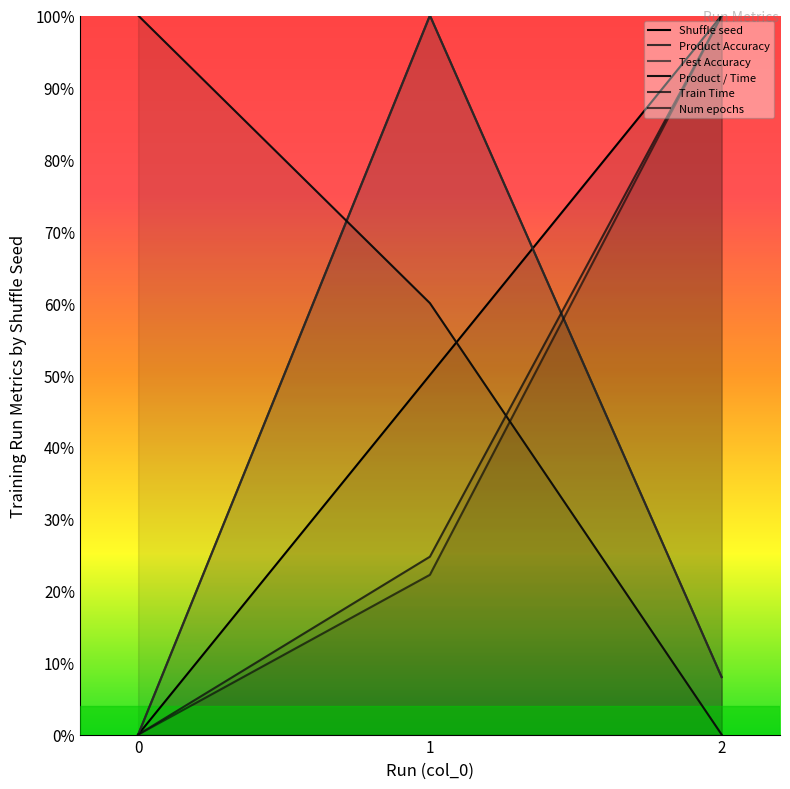

Is the value of Num epochs at 0 greater than the value of Product / Time at 1?

No